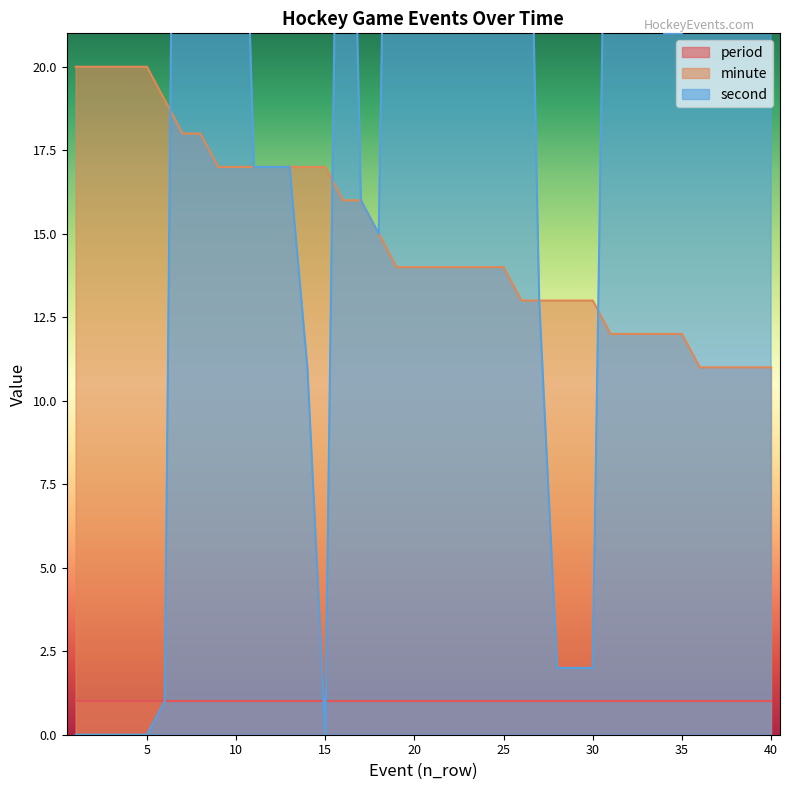

The value of minute at 4 is 20. True or false?

True